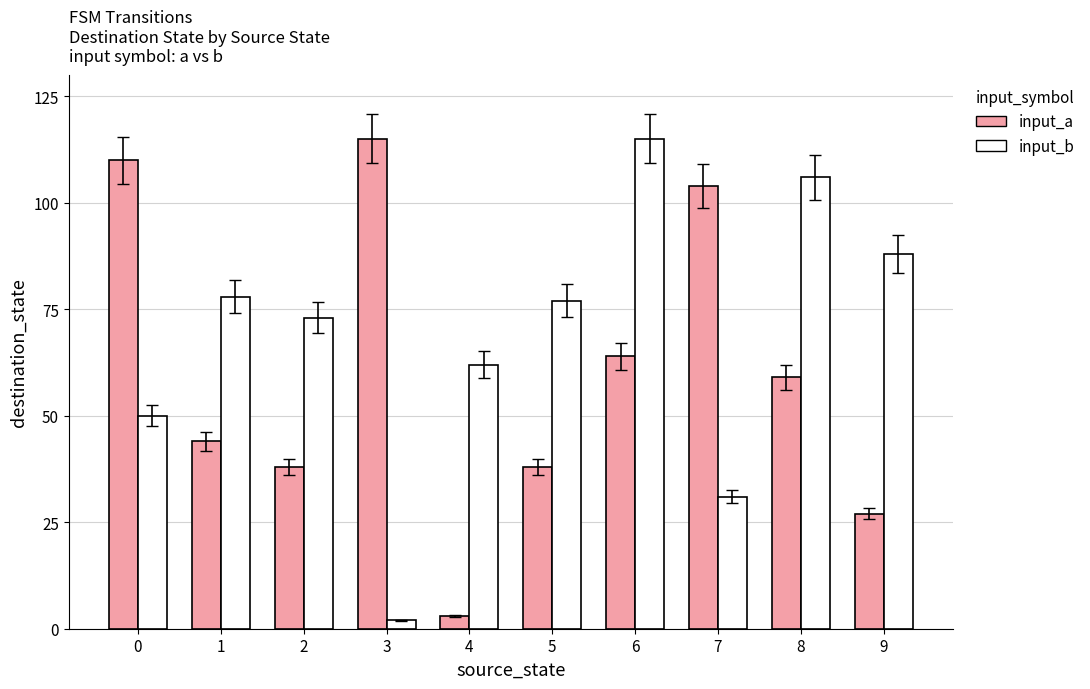

How many groups of bars are there?

10